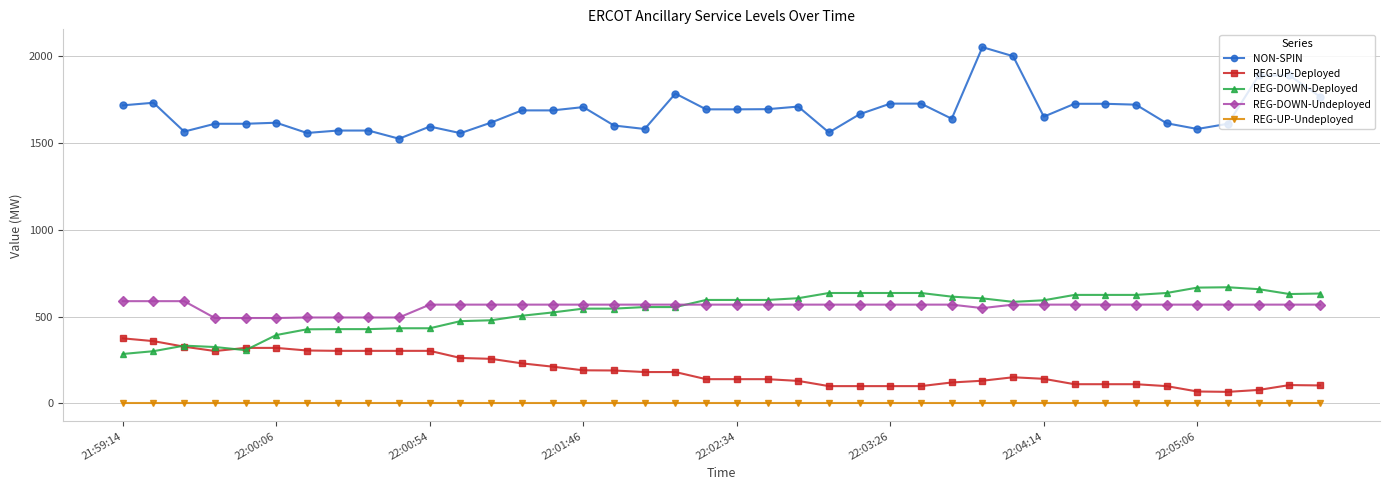

What is the highest value of the REG-DOWN-Deployed series?

669